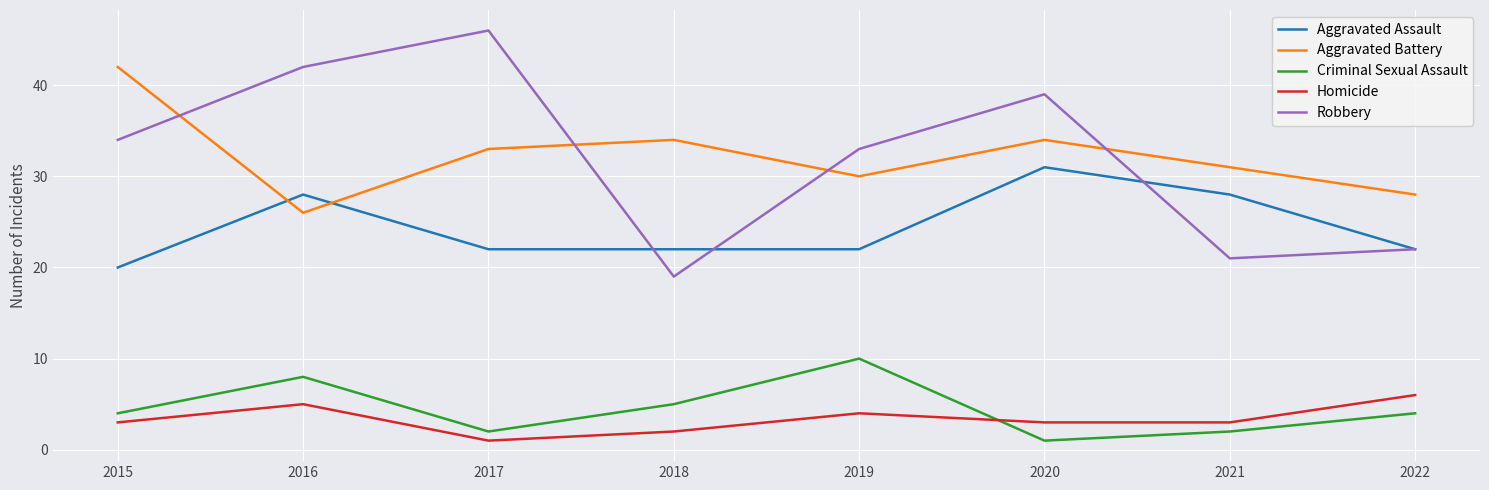

What are all the series names shown in the legend?

Aggravated Assault, Aggravated Battery, Criminal Sexual Assault, Homicide, Robbery